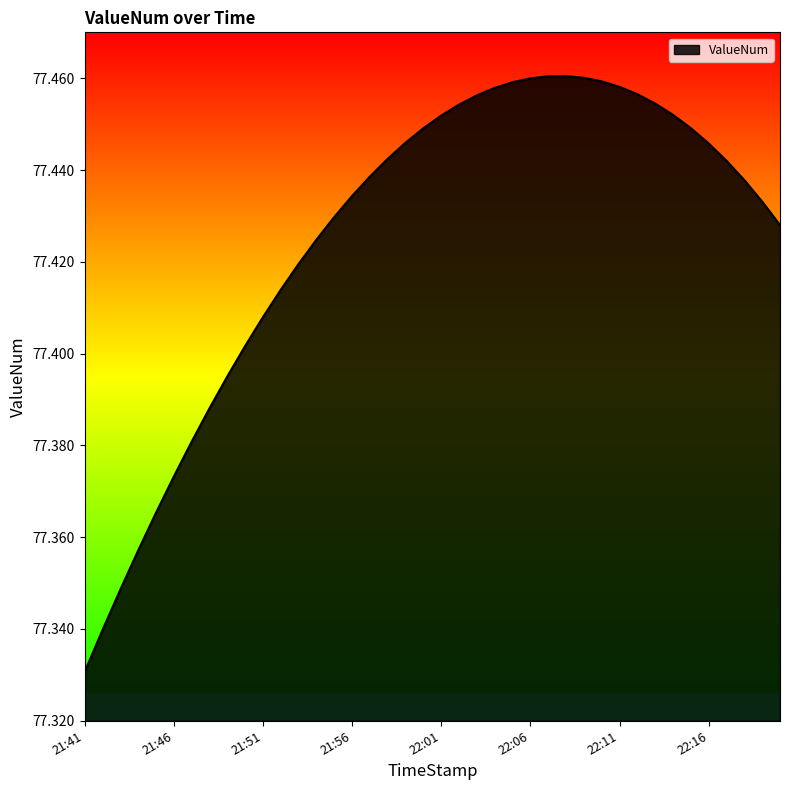

At which category does the data reach its first local peak?

22:08